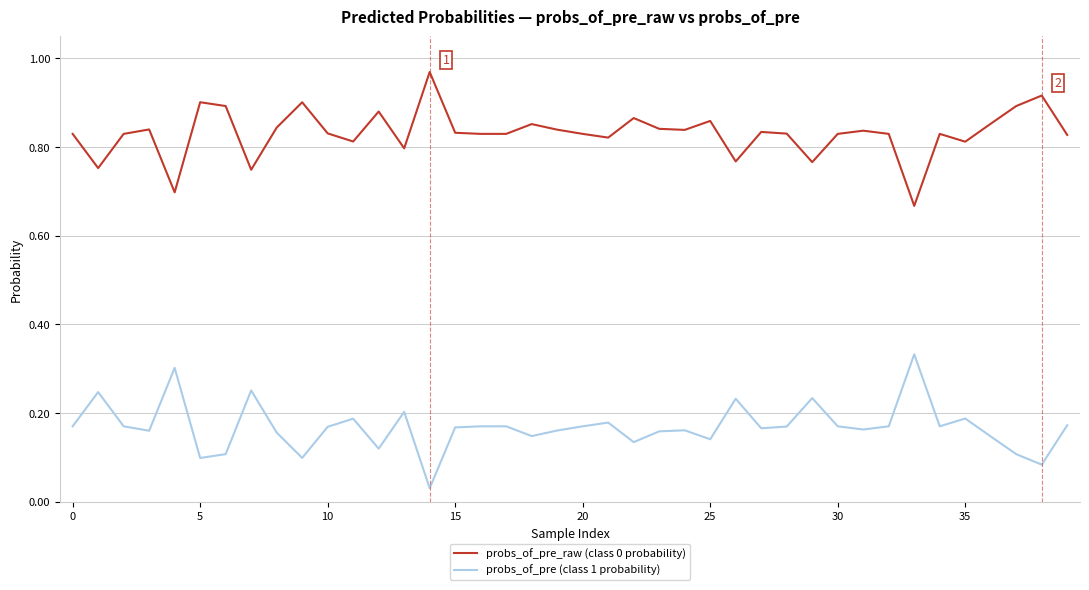

Is this an area chart (filled region under the line)?

No